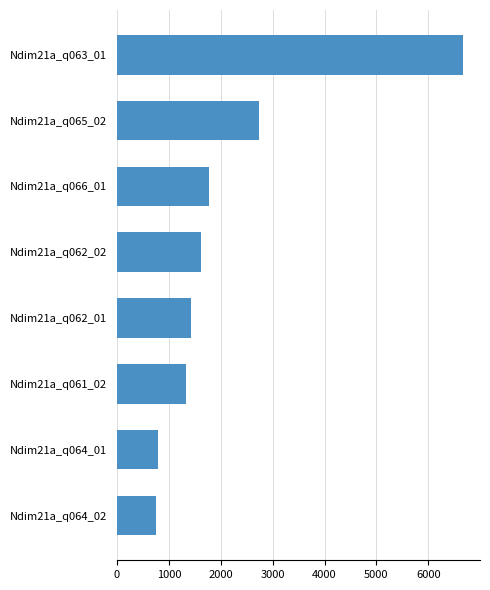

How many categories are shown in the chart?

8